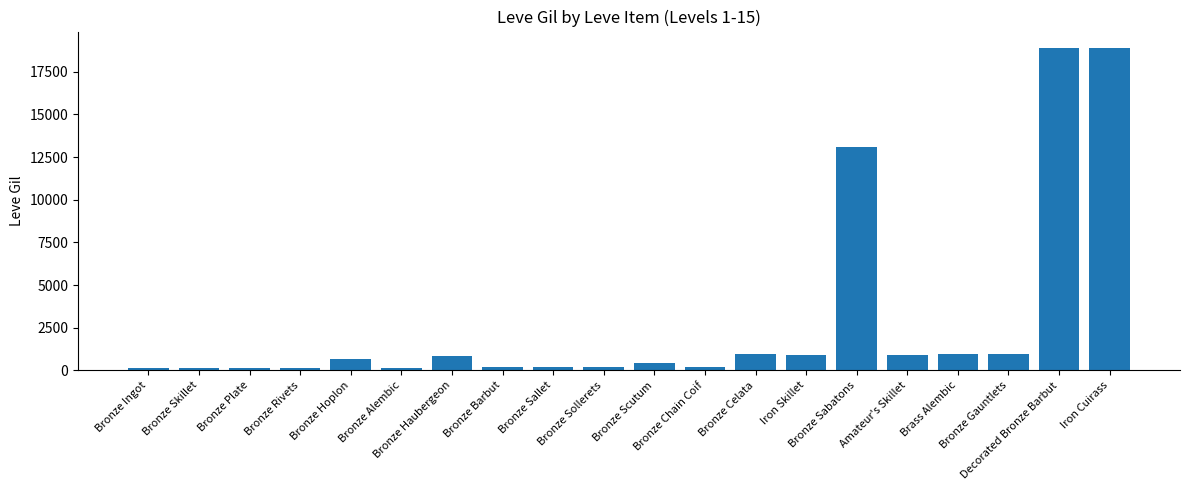

Where is the data nearest to the value 9511?

Bronze Sabatons